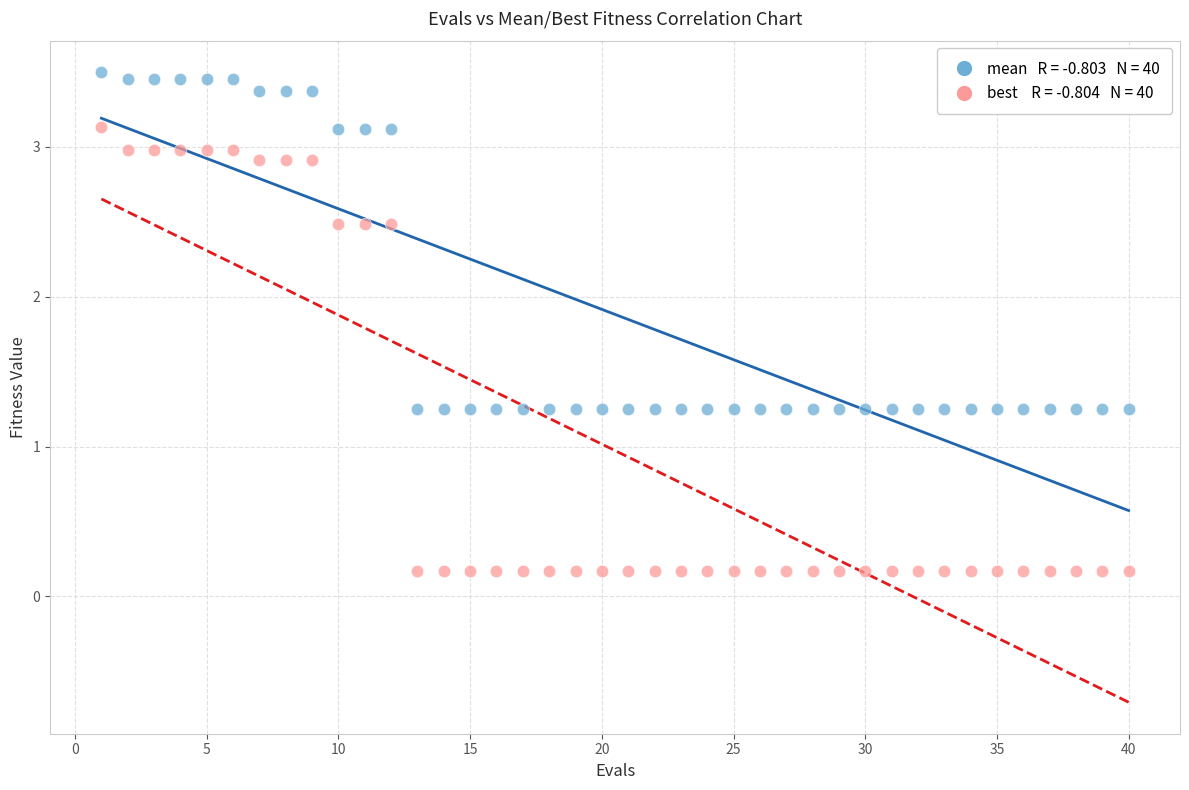

Across all data points, what is the range of X values (max minus min)?

39.0